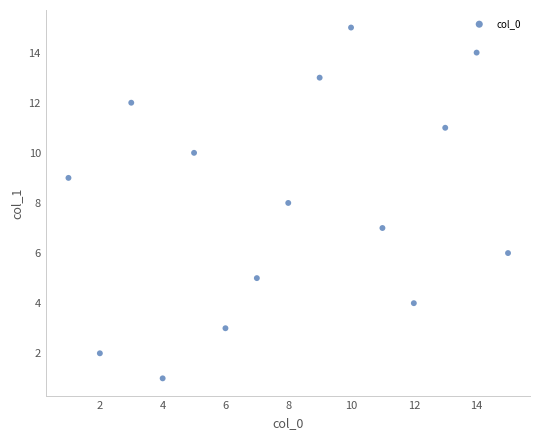

What is the range of X values (max minus min)?

14